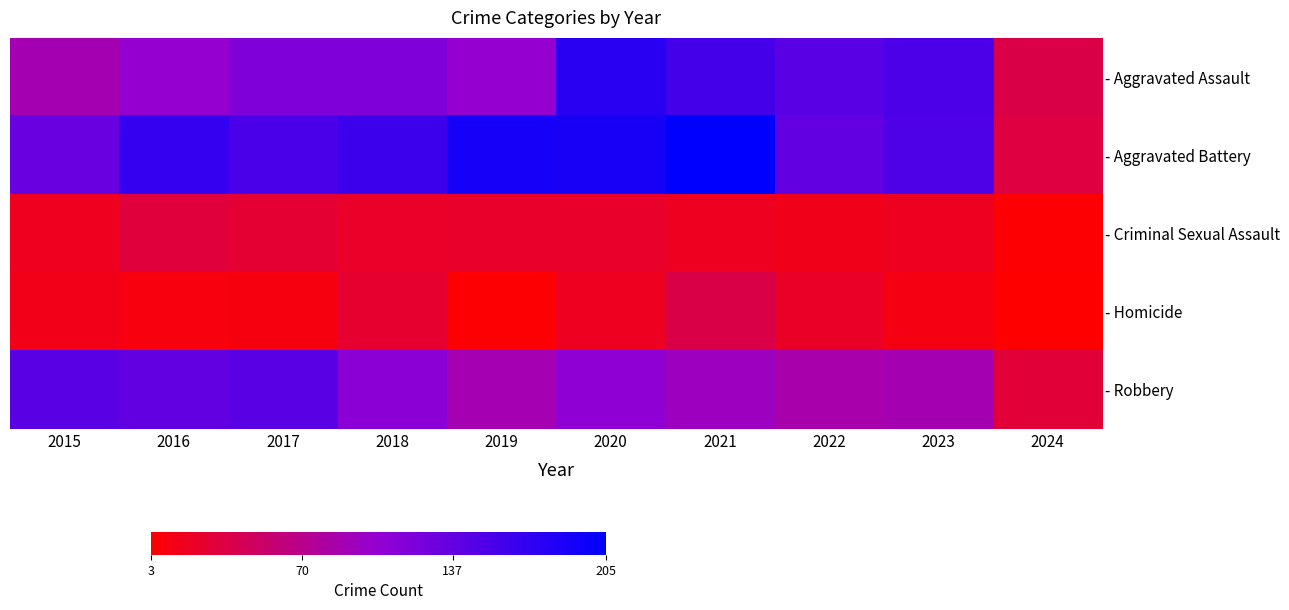

At which category does the chart reach its peak across all series?

2021